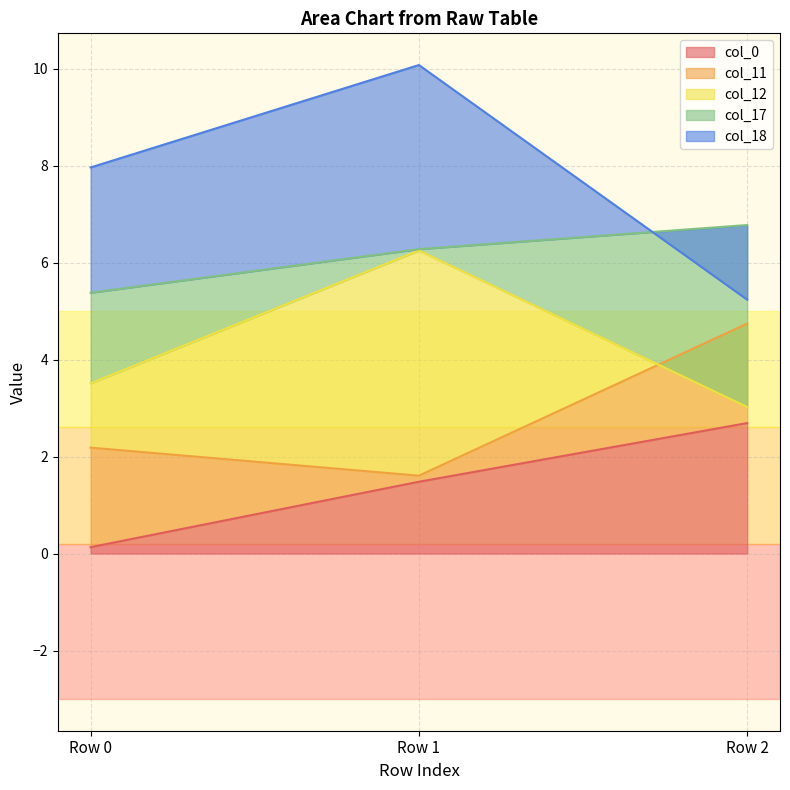

What is the total value across all series at Row 1?

19.4